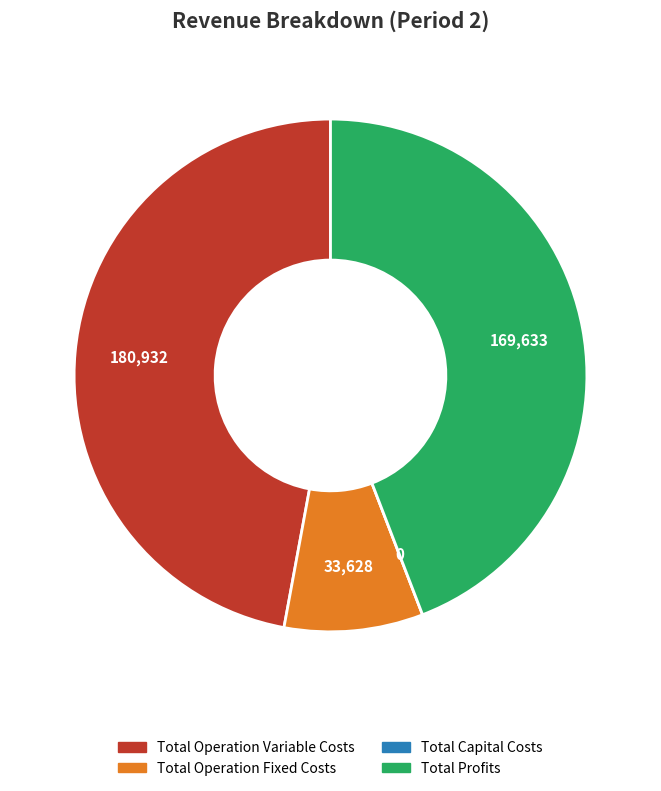

Which category has the biggest portion of the pie?

Total Operation Variable Costs